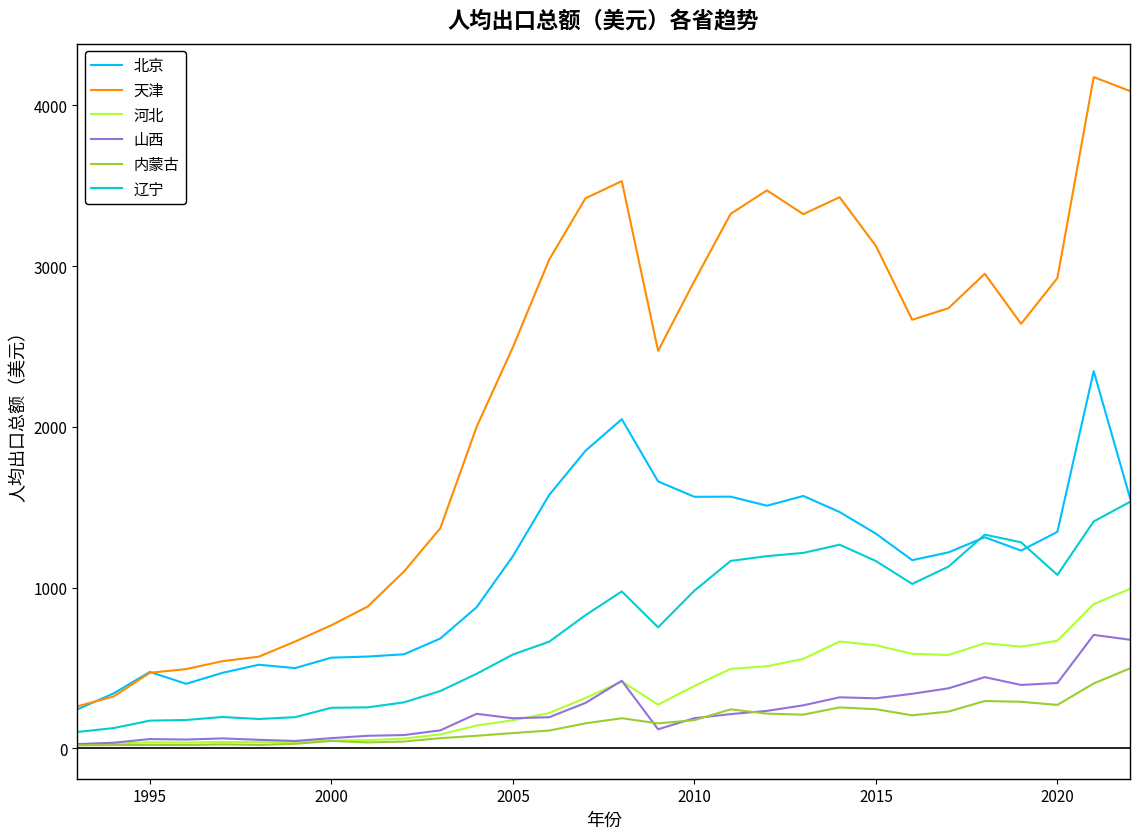

What is the maximum value for 河北?

992.9